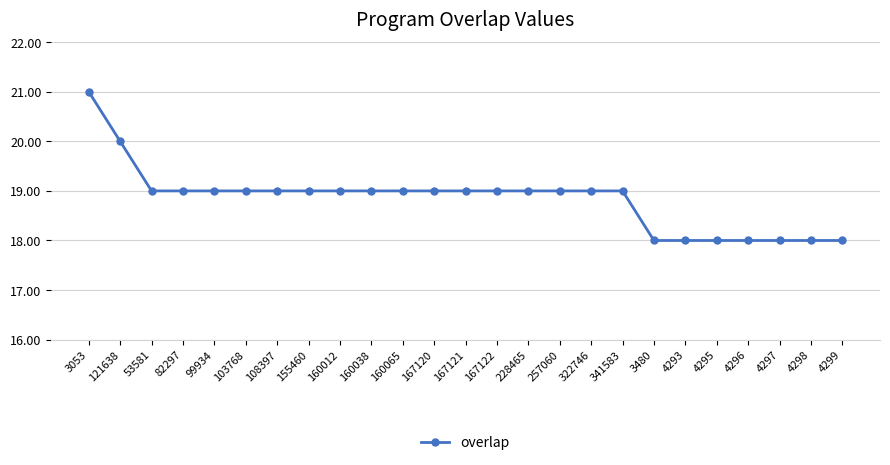

The chart shows a value of 28 at 3053. True or false?

False